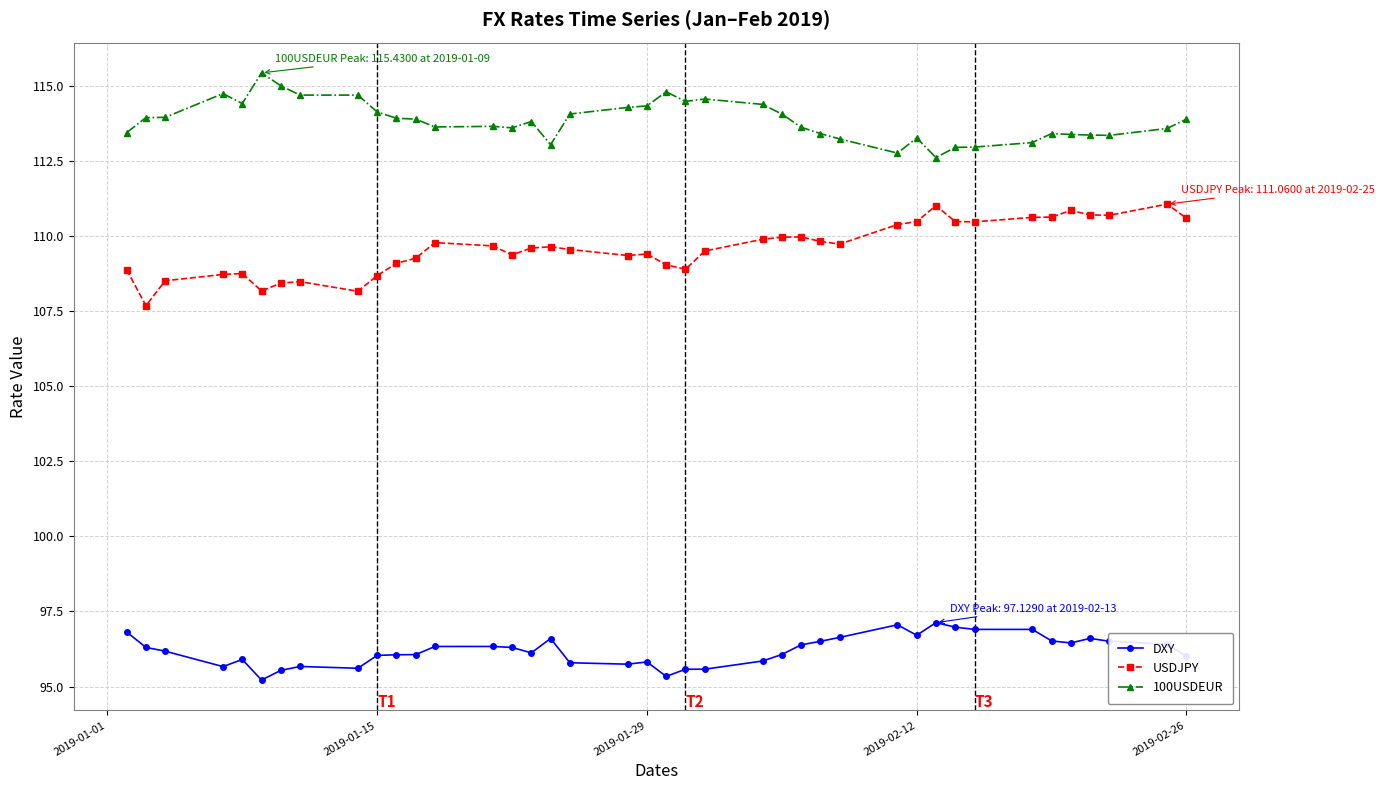

Count the number of categories in the chart.

40